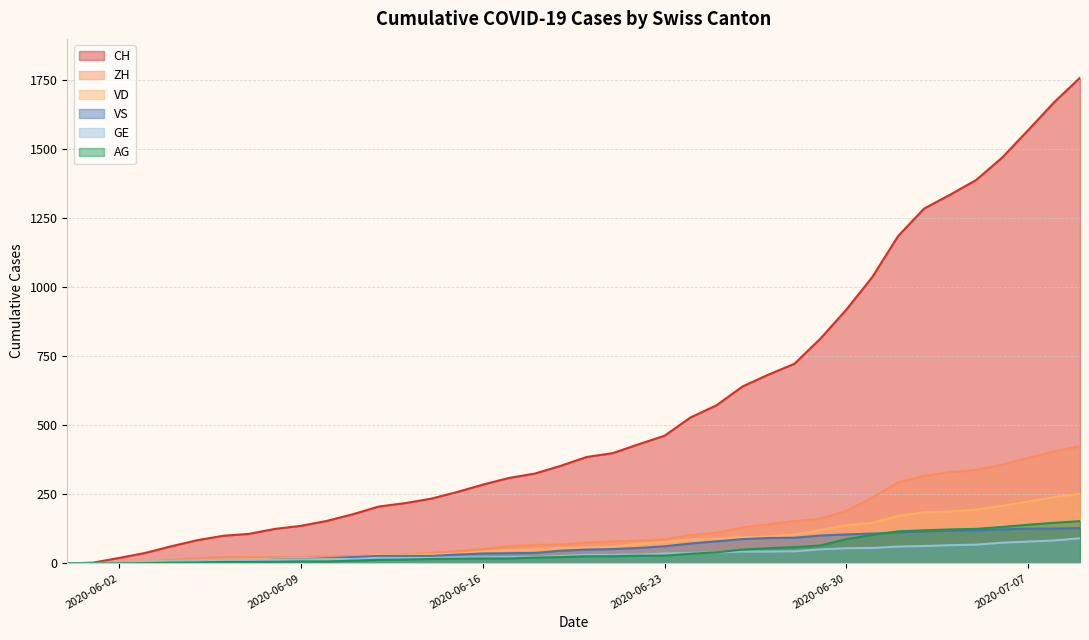

Which series has the widest spread of values?

CH